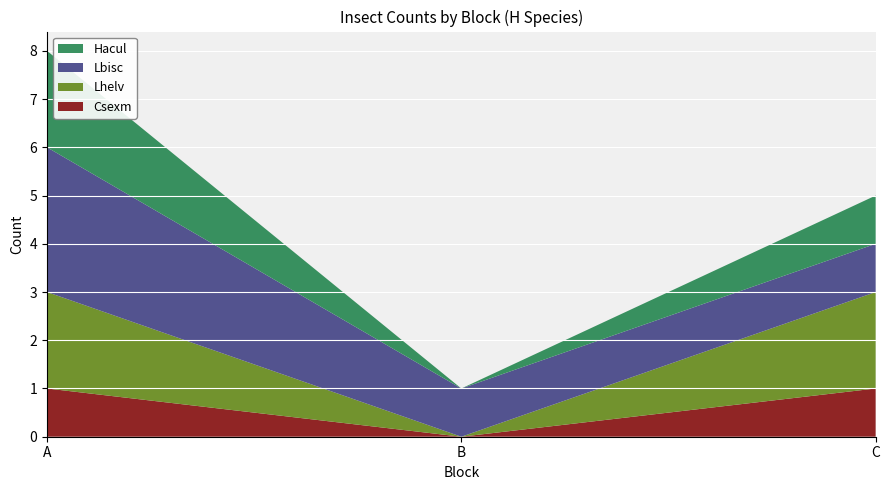

Reading right to left, transcribe all the data shown in this chart.

Csexm: 1	0	1
Lhelv: 2	0	2
Lbisc: 1	1	3
Hacul: 1	0	2